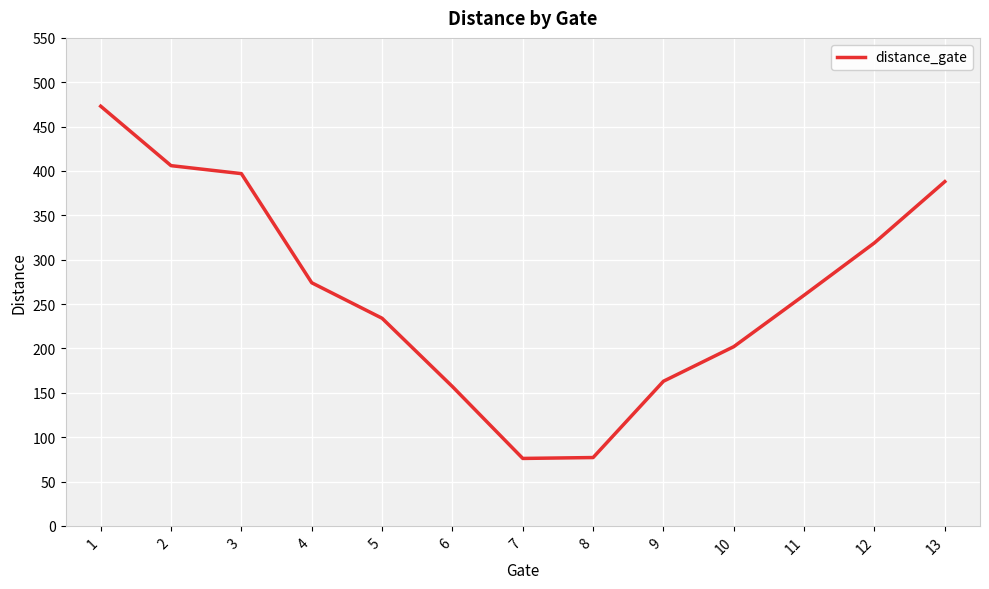

The chart shows a value of 397 at 3. True or false?

True